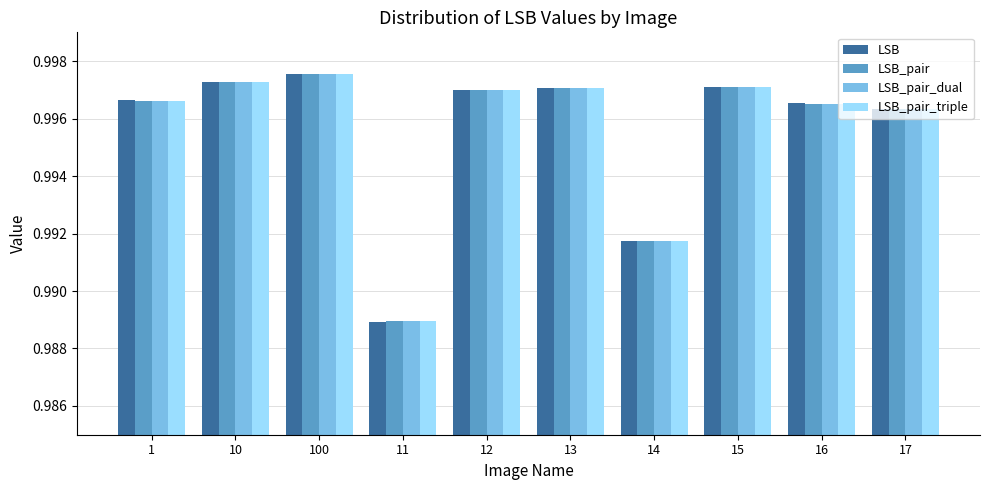

Does the chart contain any negative values?

No